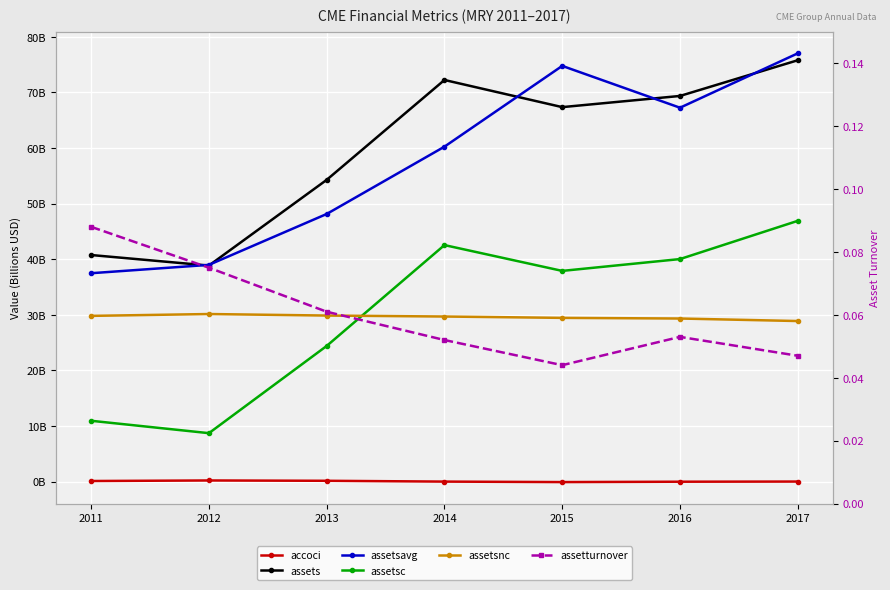

What is the sum of the assetsavg values at 2017 and 2012?

116022550000.0